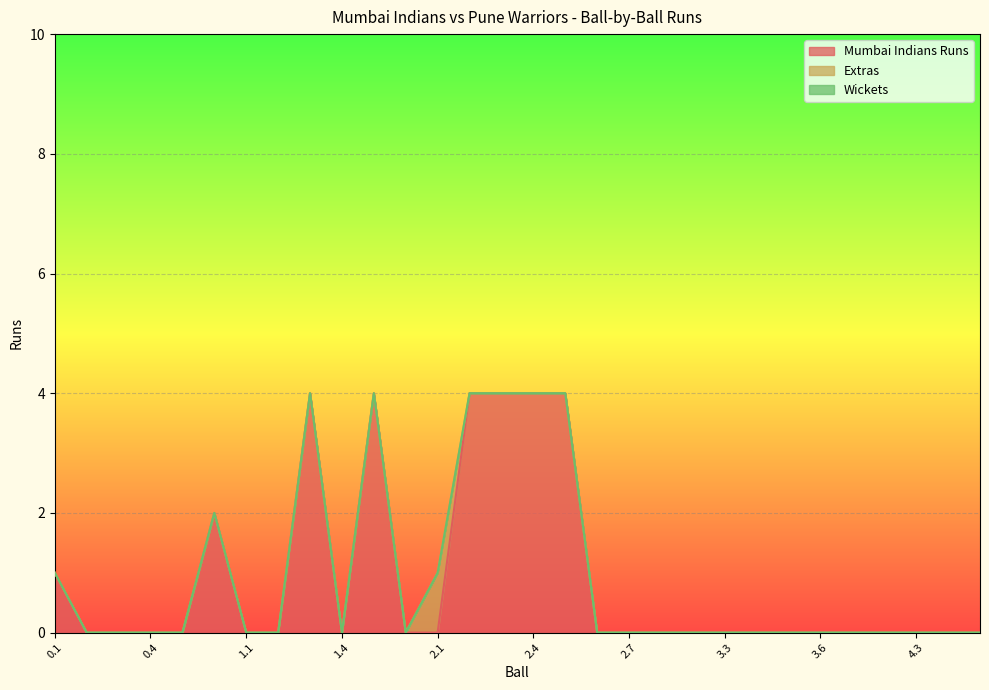

What are all the series names shown in the legend?

Mumbai Indians Runs, Extras, Wickets